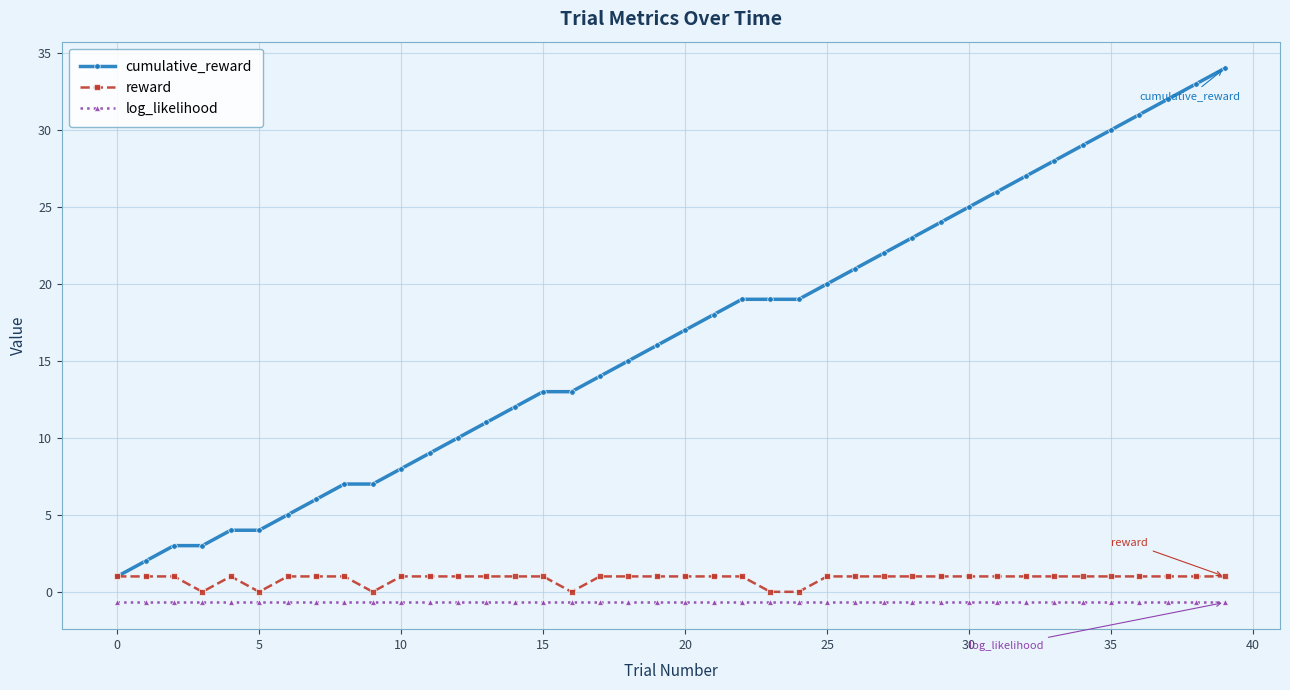

Which series has the largest total across all categories?

cumulative_reward